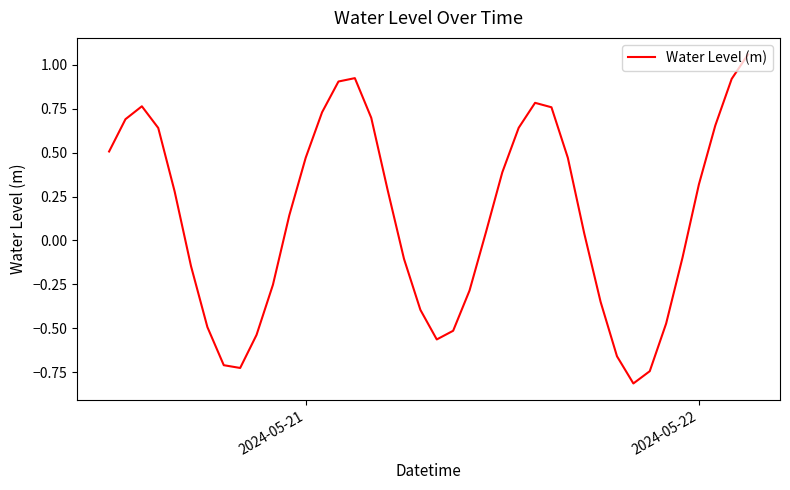

How many categories are shown in the chart?

40